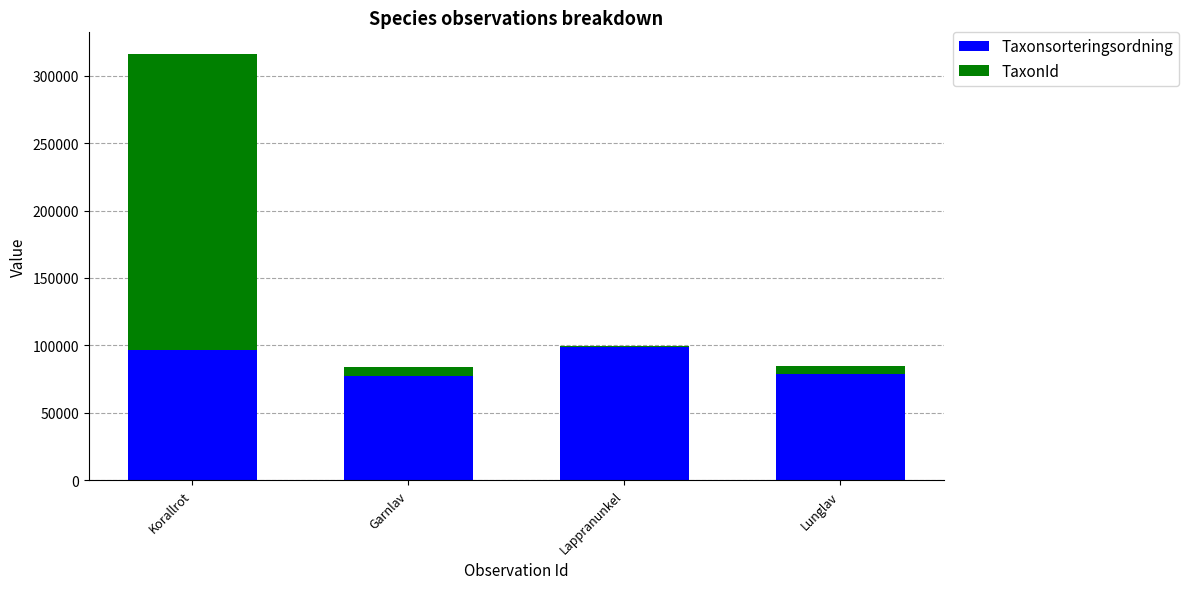

How many values in the Taxonsorteringsordning series are below 96237?

2